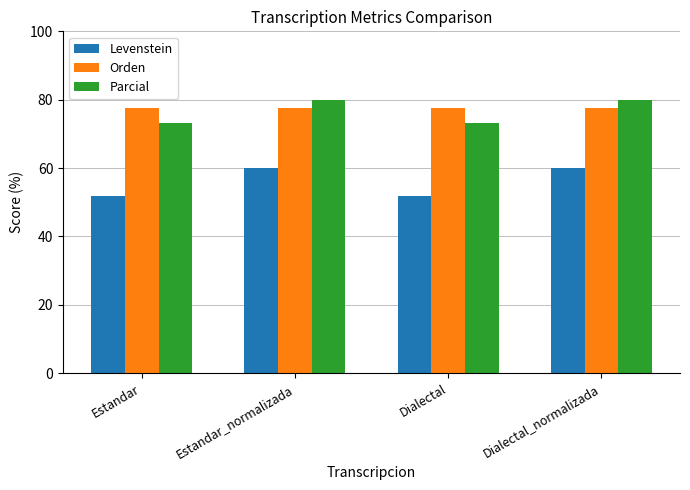

At how many categories does at least one series exceed 67?

4